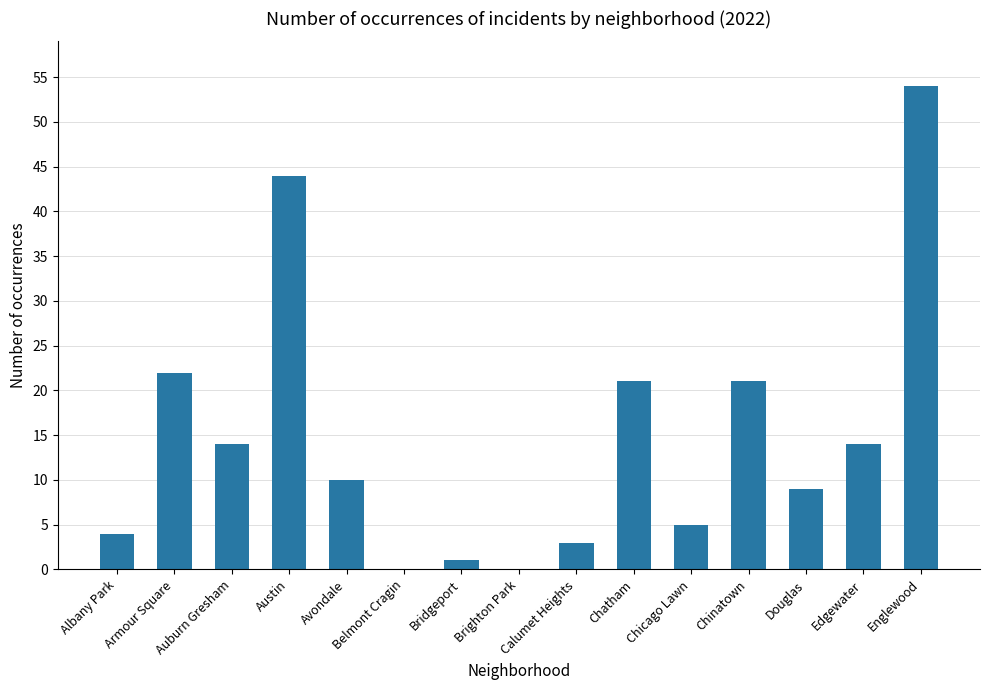

How many distinct data groups are displayed?

1